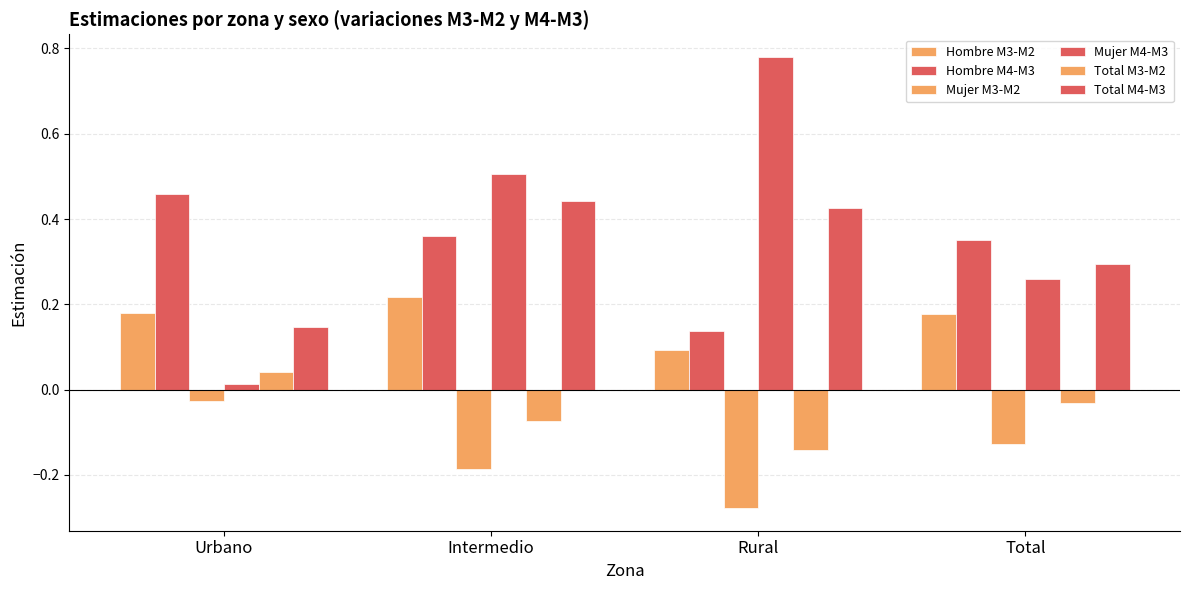

What is the sum of all Mujer M4-M3 values?

1.6